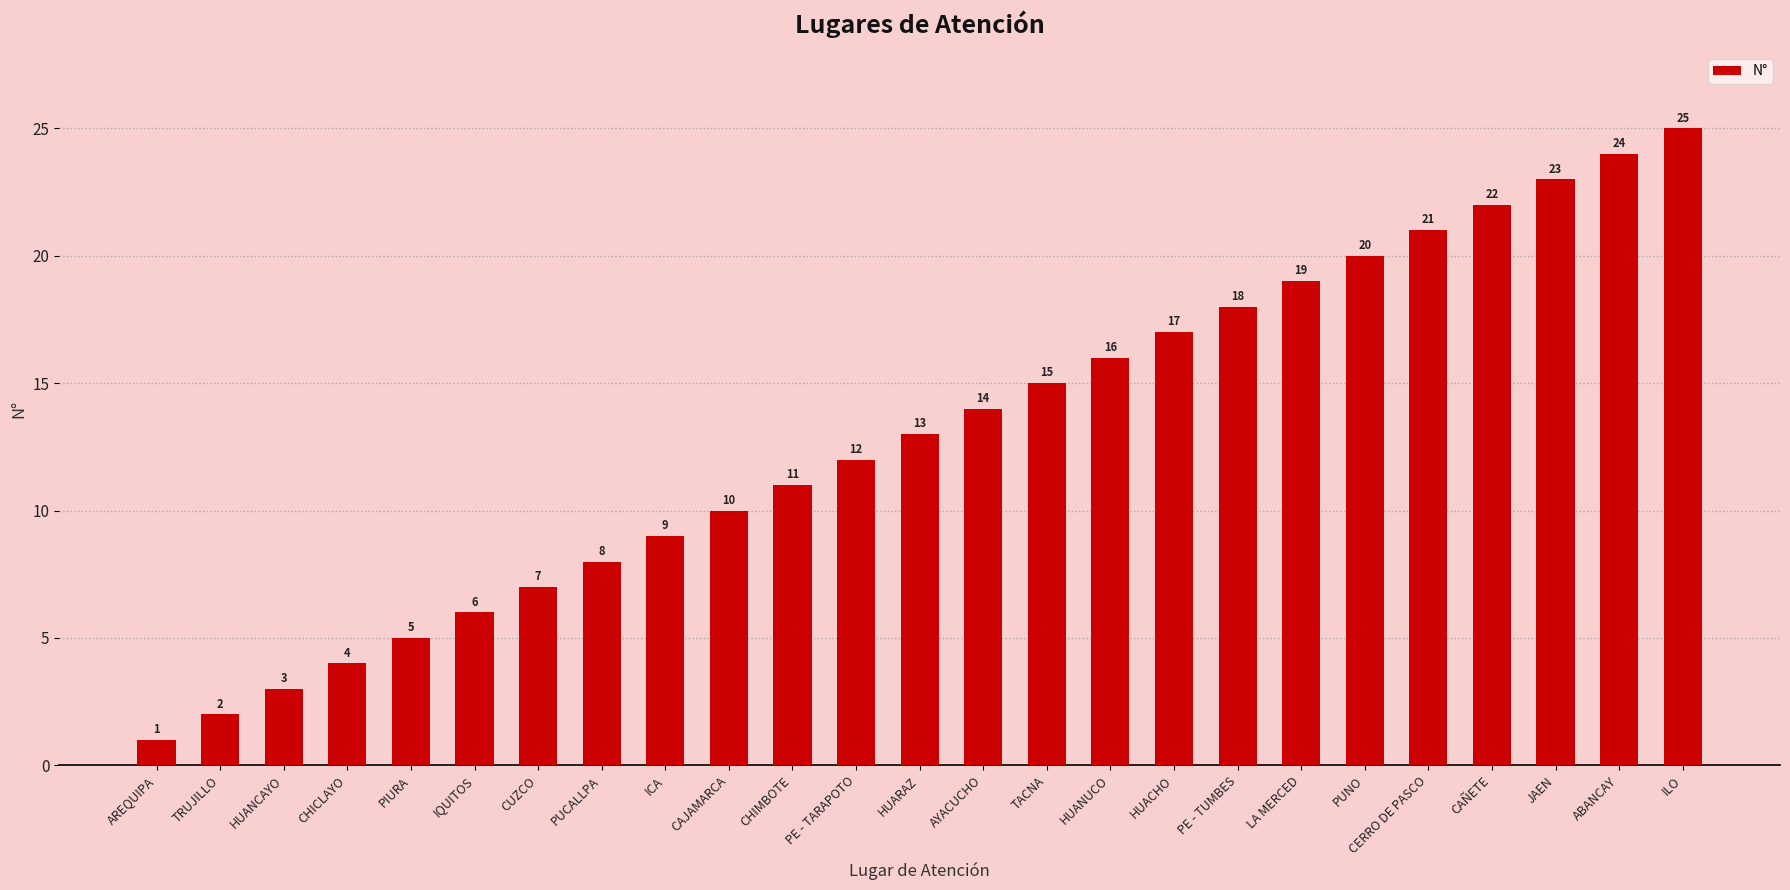

Read the value at PUCALLPA, to the nearest 5.

10